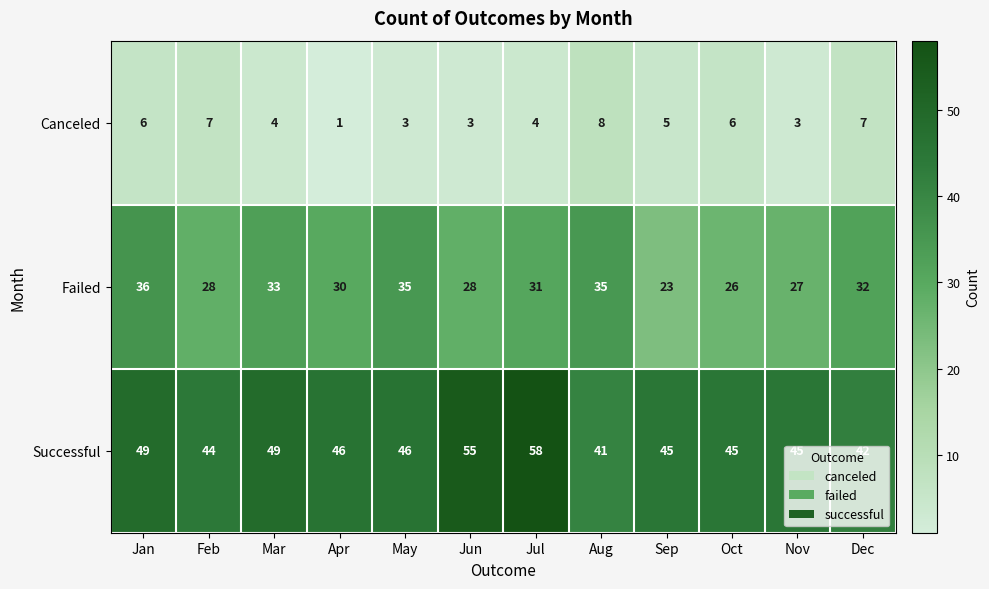

Rank the series by their average value, from lowest to highest.

Canceled, Failed, Successful